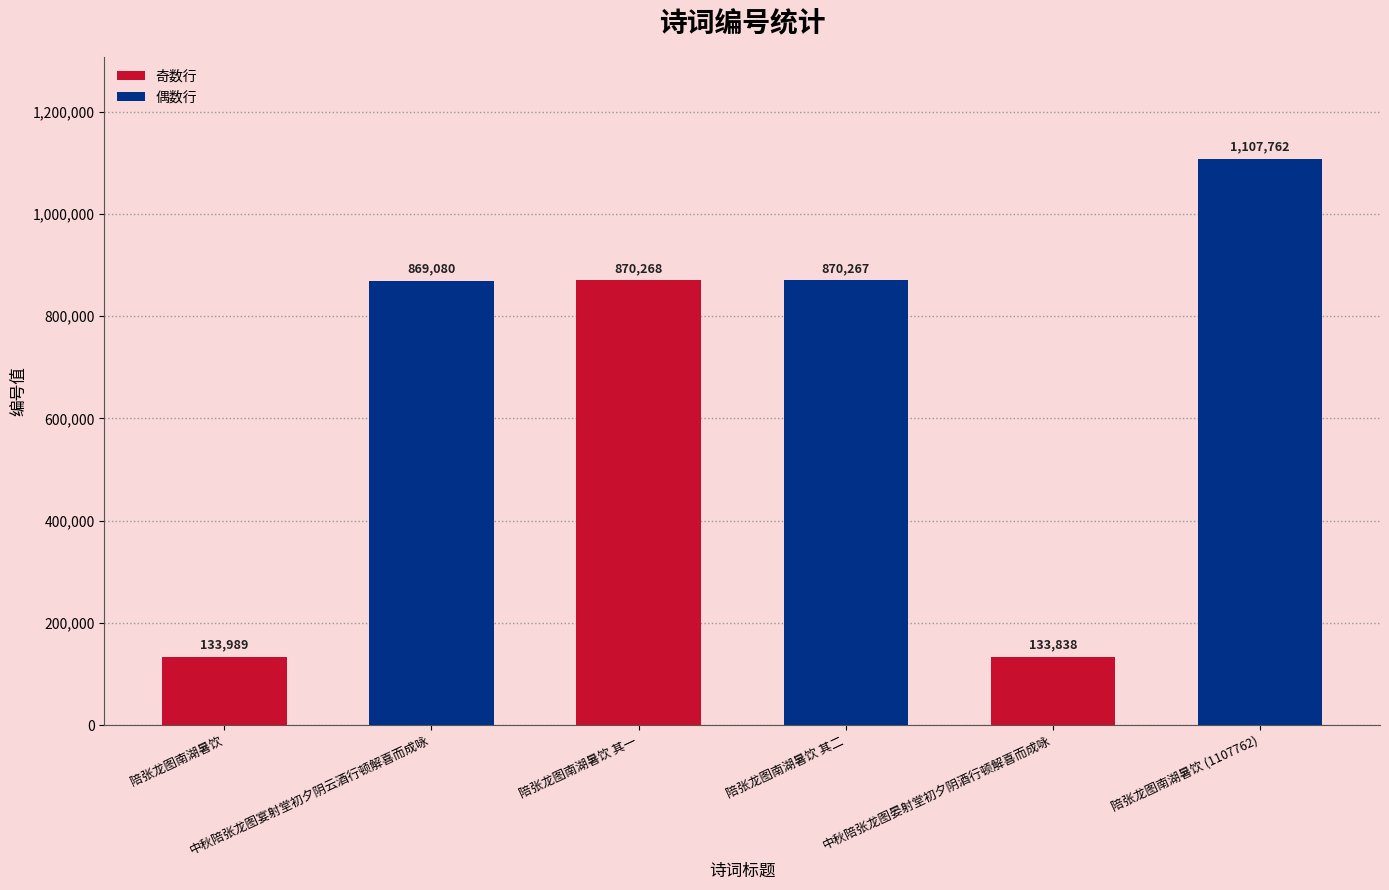

Reading left to right, extract all data points from this chart.

陪张龙图南湖暑饮=133989	中秋陪张龙图宴射堂初夕阴云酒行顿解喜而成咏=869080	陪张龙图南湖暑饮 其一=870268	陪张龙图南湖暑饮 其二=870267	中秋陪张龙图晏射堂初夕阴酒行顿解喜而成咏=133838	陪张龙图南湖暑饮 (1107762)=1107762